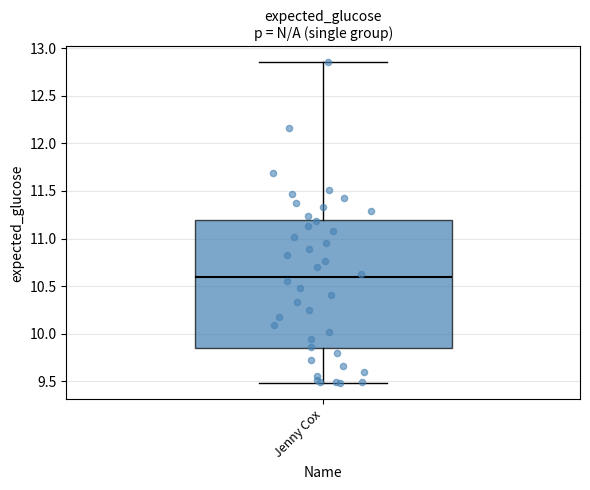

Read this box plot against the y-axis: the position of the median line, the range covered by the box, and the ends of both whiskers. The values are not printed on the chart, so give them approximately, as read against the axis.

median 10.60, box 9.85 to 11.20, whiskers 9.50 to 12.85